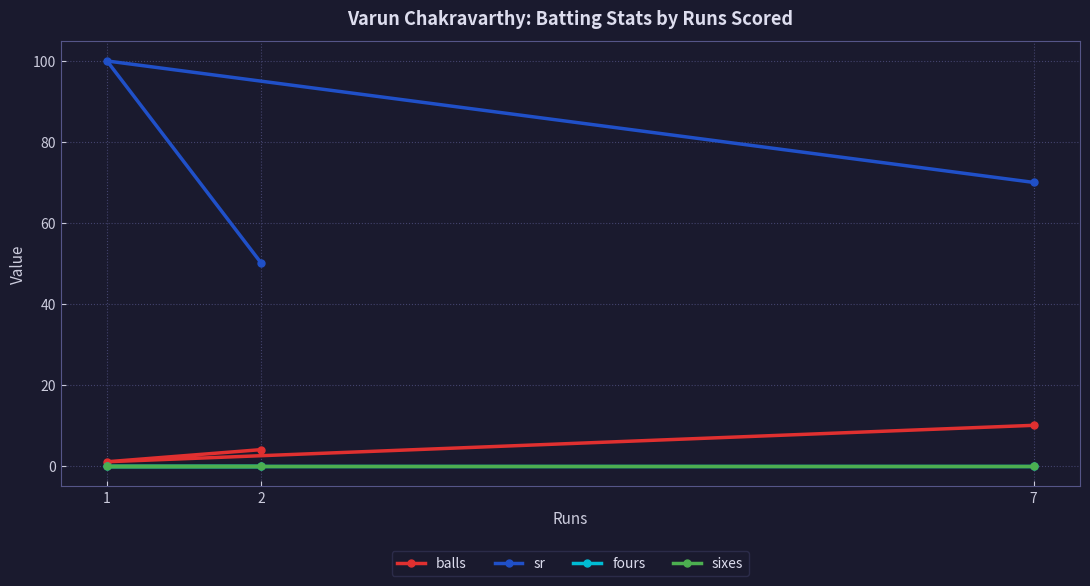

What is the difference between the maximum and minimum values in the sr series?

50